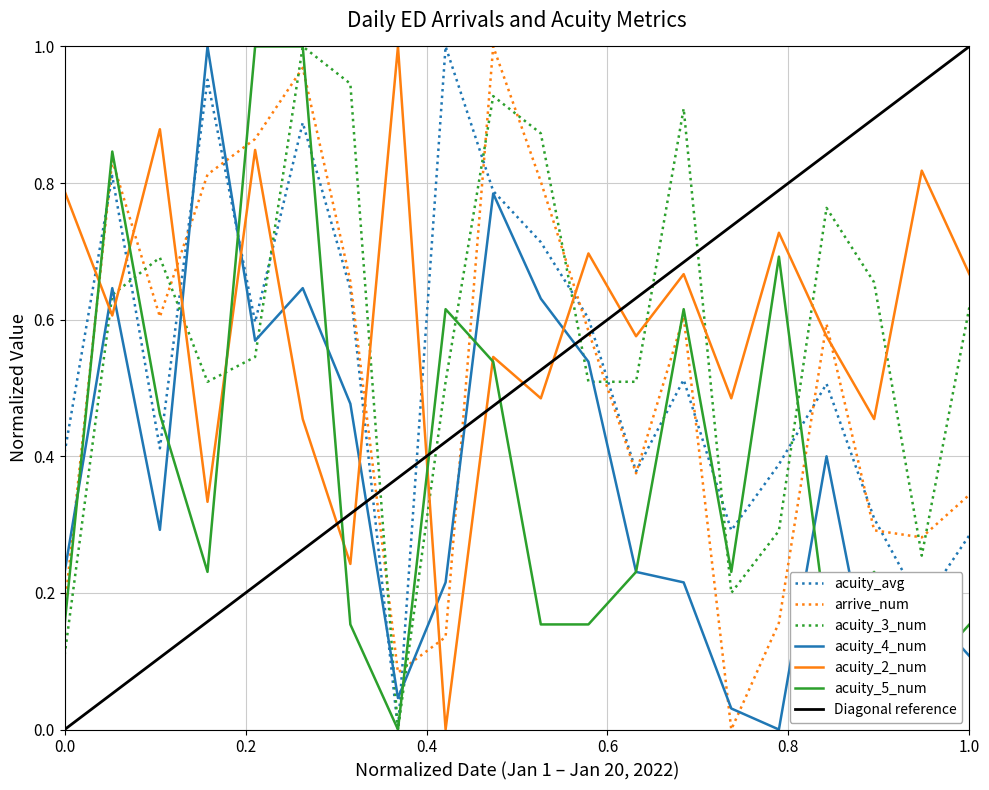

Is the value of acuity_5_num at 2022-01-10 greater than the value of acuity_3_num at 2022-01-10?

No